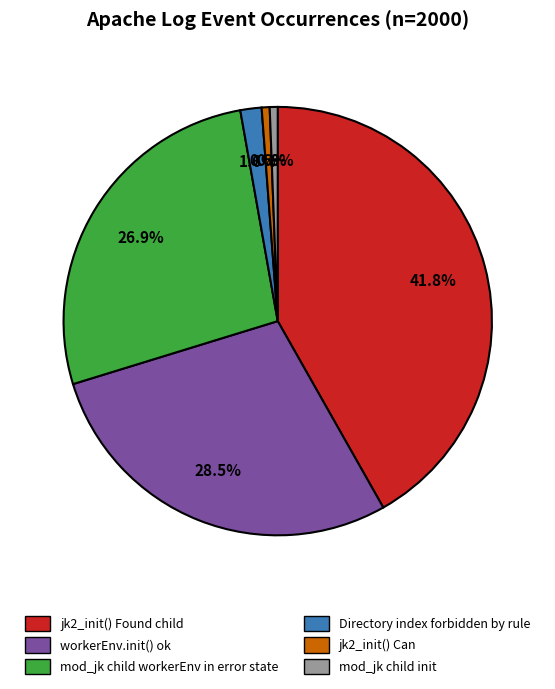

Is there a majority slice in this chart?

No